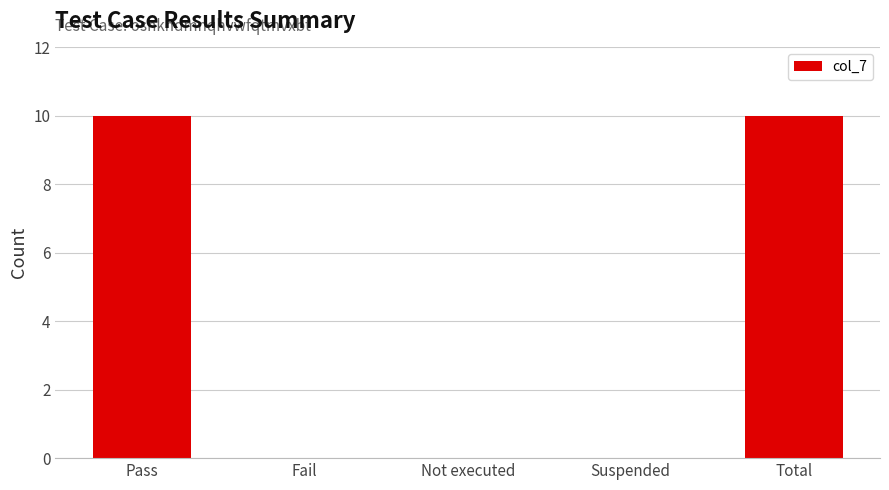

What is the sum of all values?

20